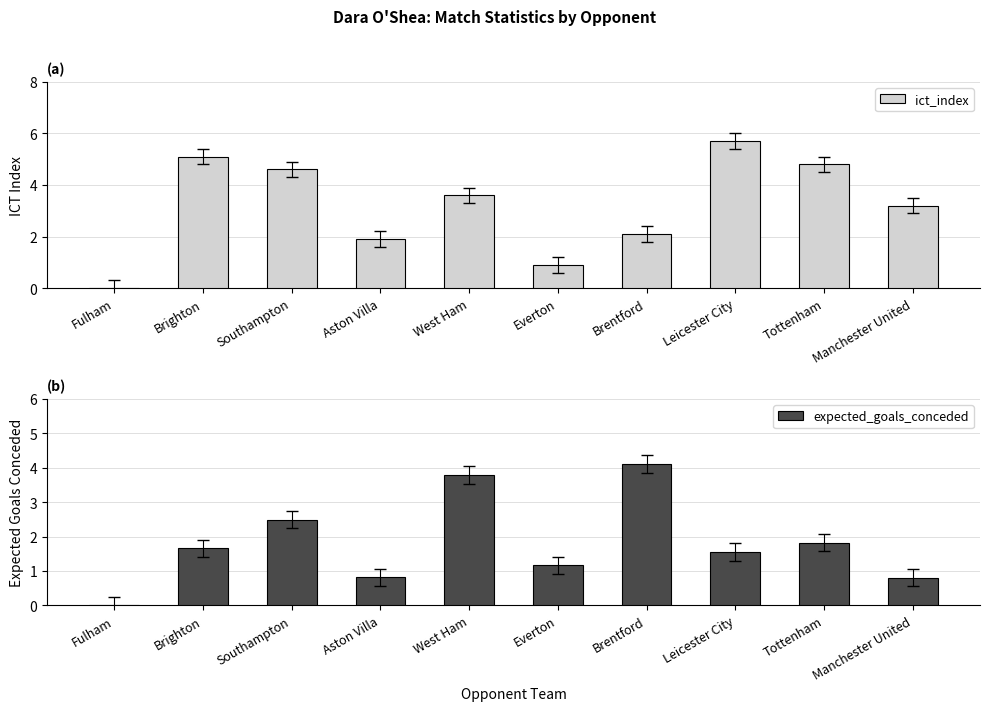

Which has a higher value, West Ham or Fulham?

West Ham